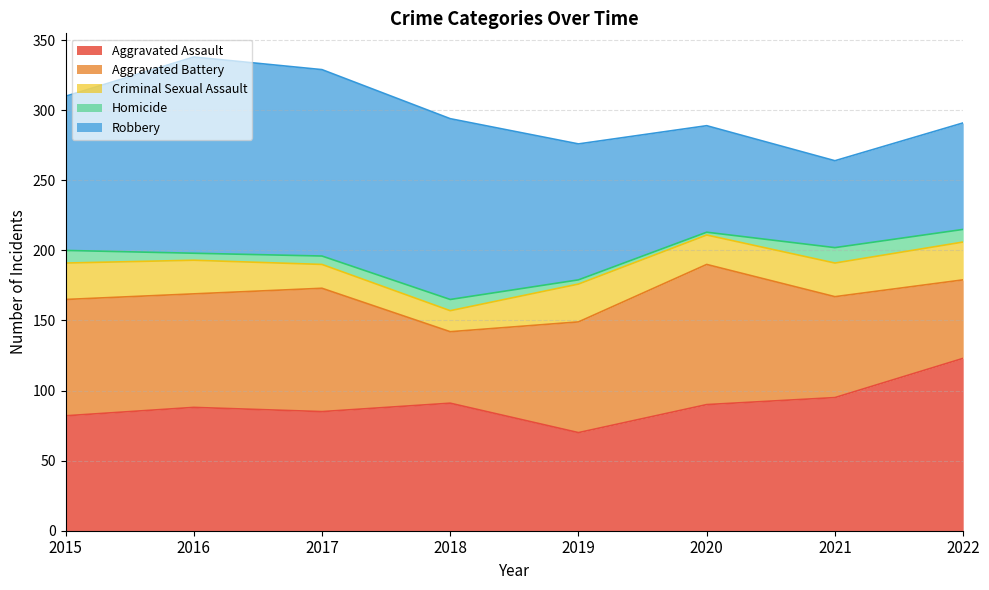

How many values in the Aggravated Battery series exceed 81?

3